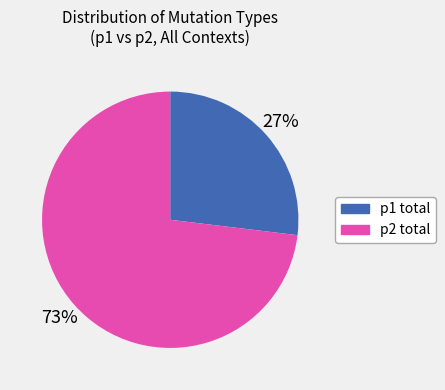

Is the sum of p2 total and p1 total greater than half?

Yes